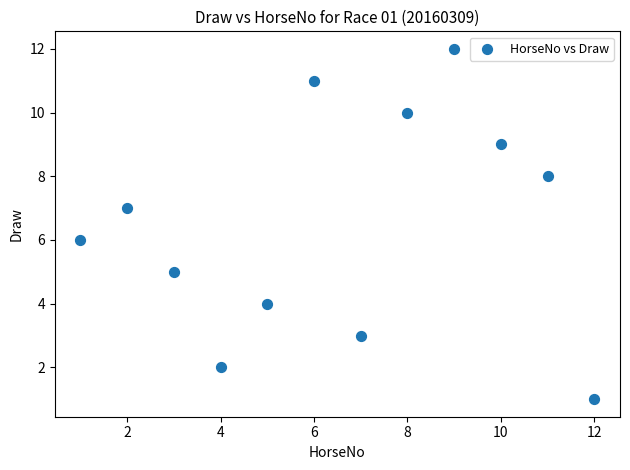

What is the average X value?

6